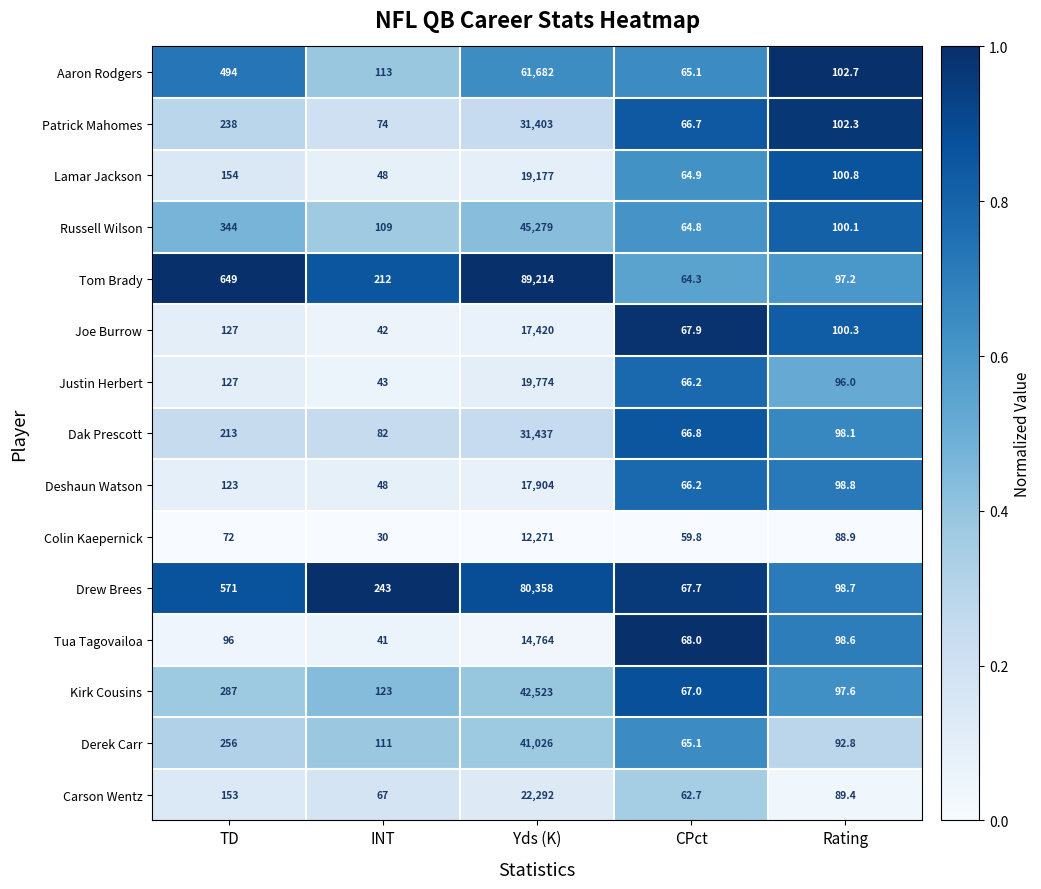

Which series has the largest total across all categories?

Tom Brady